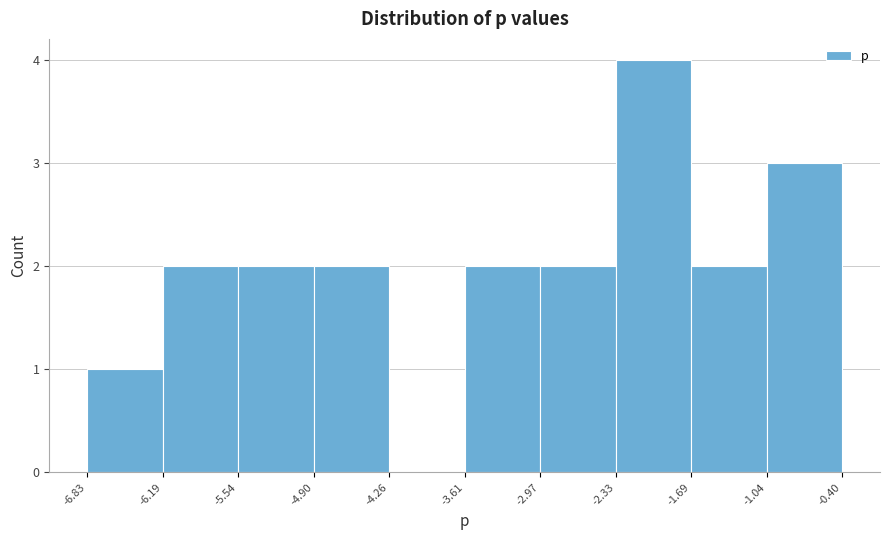

Reading left to right, transcribe this chart: for each bar, give the range it covers on the x-axis and its height. The values are not printed on the chart, so give them approximately, as read against the axis.

-6.83 to -6.19: 1
-6.19 to -5.54: 2
-5.54 to -4.90: 2
-4.90 to -4.26: 2
-4.26 to -3.61: 0
-3.61 to -2.97: 2
-2.97 to -2.33: 2
-2.33 to -1.69: 4
-1.69 to -1.04: 2
-1.04 to -0.40: 3